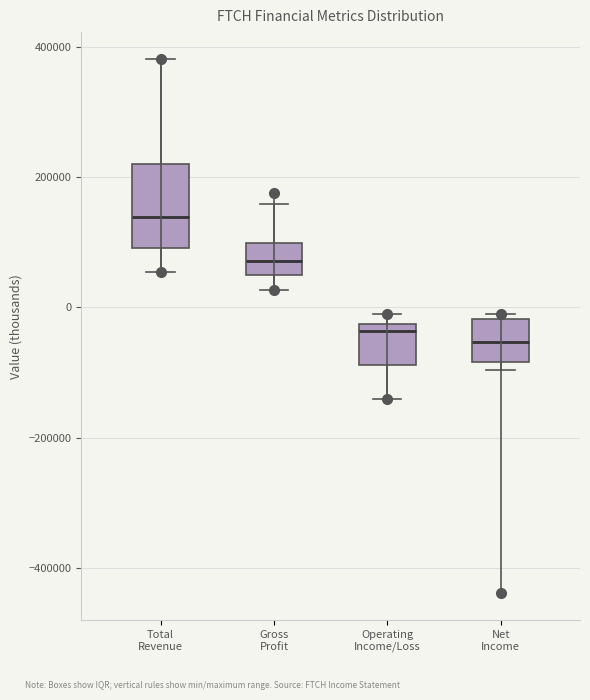

Reading left to right, read every box against the y-axis: the position of its median line, the range the box covers, and the ends of its whiskers. The values are not printed on the chart, so give them approximately, as read against the axis.

Total Revenue: median 140000, box 100000 to 220000, whiskers 60000 to 380000
Gross Profit: median 80000, box 40000 to 100000, whiskers 20000 to 160000
Operating Income/Loss: median -40000, box -80000 to -20000, whiskers -140000 to -20000 (just above the box's upper edge)
Net Income: median -60000, box -80000 to -20000, whiskers -100000 to 0